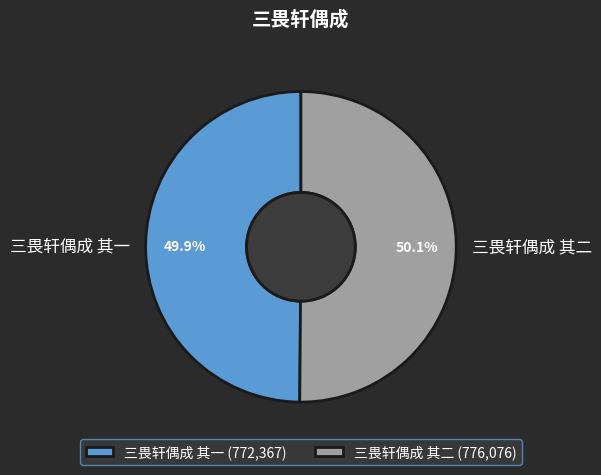

How many slices are in this pie chart?

2